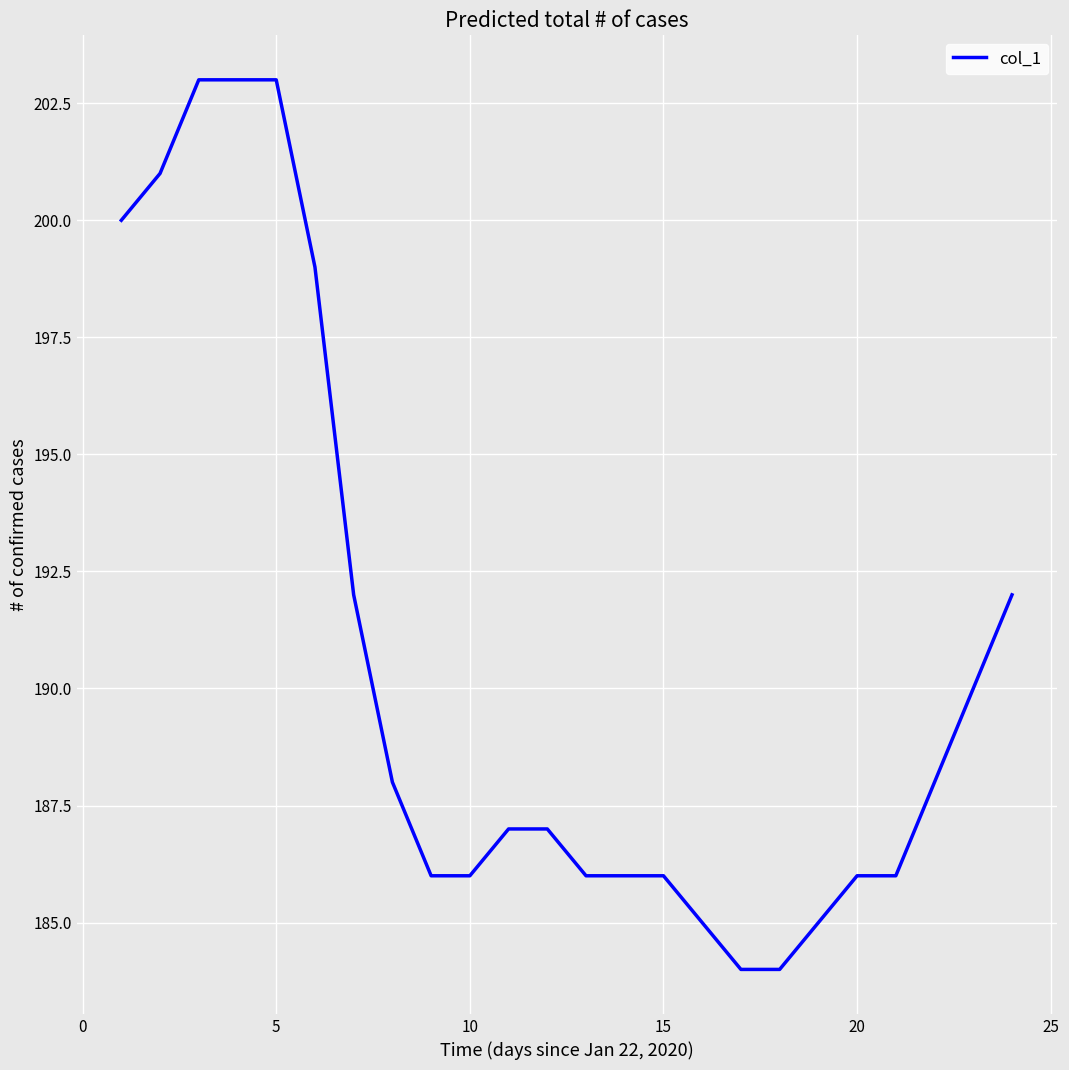

What is the maximum value shown in the chart?

203